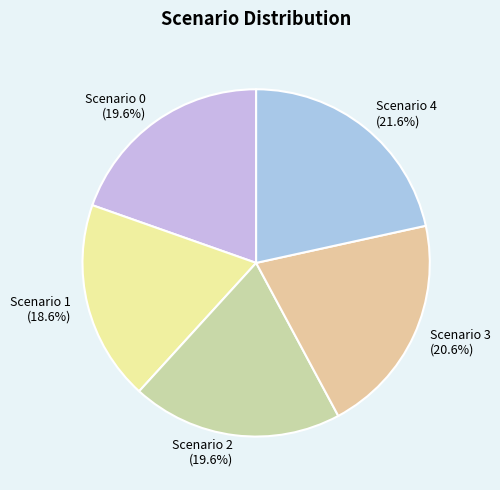

Which has a higher value, Scenario 1 or Scenario 4?

Scenario 4